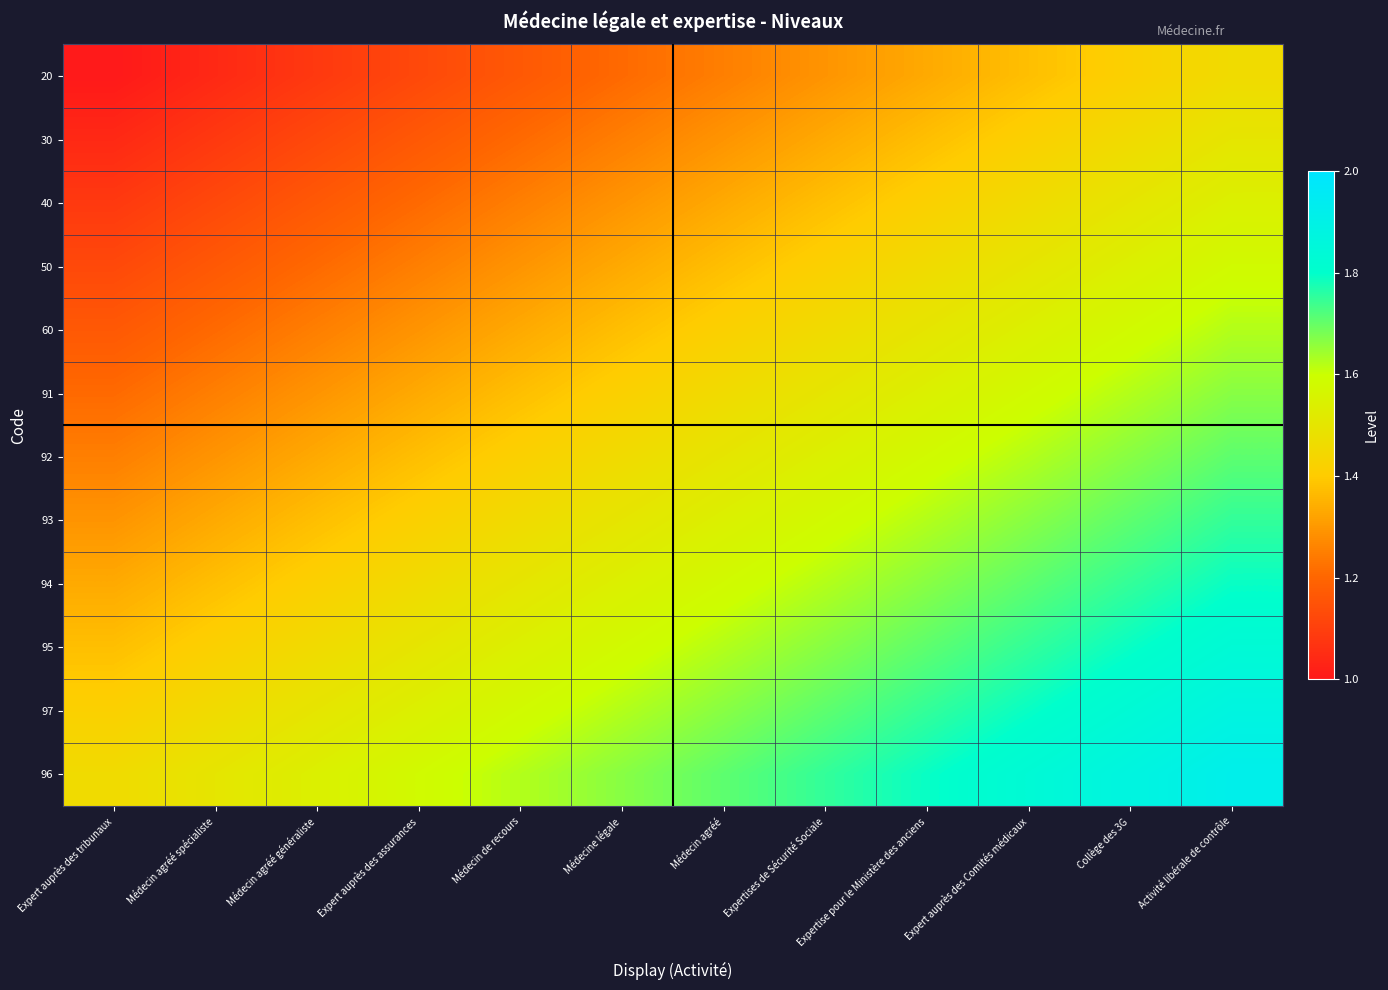

Reading left to right, extract all data points from this chart.

20: Expert auprès des tribunaux=1.0	Médecin agréé spécialiste=1.0	Médecin agréé généraliste=1.1	Expert auprès des assurances=1.1	Médecin de recours=1.2	Médecine légale=1.2	Médecin agréé=1.2	Expertises de Sécurité Sociale=1.3	Expertise pour le Ministère des anciens=1.3	Expert auprès des Comités médicaux=1.4	Collège des 3G=1.4	Activité libérale de contrôle=1.5
30: Expert auprès des tribunaux=1.0	Médecin agréé spécialiste=1.1	Médecin agréé généraliste=1.1	Expert auprès des assurances=1.2	Médecin de recours=1.2	Médecine légale=1.2	Médecin agréé=1.3	Expertises de Sécurité Sociale=1.3	Expertise pour le Ministère des anciens=1.4	Expert auprès des Comités médicaux=1.4	Collège des 3G=1.5	Activité libérale de contrôle=1.5
40: Expert auprès des tribunaux=1.1	Médecin agréé spécialiste=1.1	Médecin agréé généraliste=1.2	Expert auprès des assurances=1.2	Médecin de recours=1.2	Médecine légale=1.3	Médecin agréé=1.3	Expertises de Sécurité Sociale=1.4	Expertise pour le Ministère des anciens=1.4	Expert auprès des Comités médicaux=1.5	Collège des 3G=1.5	Activité libérale de contrôle=1.5
50: Expert auprès des tribunaux=1.1	Médecin agréé spécialiste=1.2	Médecin agréé généraliste=1.2	Expert auprès des assurances=1.2	Médecin de recours=1.3	Médecine légale=1.3	Médecin agréé=1.4	Expertises de Sécurité Sociale=1.4	Expertise pour le Ministère des anciens=1.5	Expert auprès des Comités médicaux=1.5	Collège des 3G=1.5	Activité libérale de contrôle=1.6
60: Expert auprès des tribunaux=1.2	Médecin agréé spécialiste=1.2	Médecin agréé généraliste=1.2	Expert auprès des assurances=1.3	Médecin de recours=1.3	Médecine légale=1.4	Médecin agréé=1.4	Expertises de Sécurité Sociale=1.5	Expertise pour le Ministère des anciens=1.5	Expert auprès des Comités médicaux=1.5	Collège des 3G=1.6	Activité libérale de contrôle=1.6
91: Expert auprès des tribunaux=1.2	Médecin agréé spécialiste=1.2	Médecin agréé généraliste=1.3	Expert auprès des assurances=1.3	Médecin de recours=1.4	Médecine légale=1.4	Médecin agréé=1.5	Expertises de Sécurité Sociale=1.5	Expertise pour le Ministère des anciens=1.5	Expert auprès des Comités médicaux=1.6	Collège des 3G=1.6	Activité libérale de contrôle=1.7
92: Expert auprès des tribunaux=1.2	Médecin agréé spécialiste=1.3	Médecin agréé généraliste=1.3	Expert auprès des assurances=1.4	Médecin de recours=1.4	Médecine légale=1.5	Médecin agréé=1.5	Expertises de Sécurité Sociale=1.5	Expertise pour le Ministère des anciens=1.6	Expert auprès des Comités médicaux=1.6	Collège des 3G=1.7	Activité libérale de contrôle=1.7
93: Expert auprès des tribunaux=1.3	Médecin agréé spécialiste=1.3	Médecin agréé généraliste=1.4	Expert auprès des assurances=1.4	Médecin de recours=1.5	Médecine légale=1.5	Médecin agréé=1.5	Expertises de Sécurité Sociale=1.6	Expertise pour le Ministère des anciens=1.6	Expert auprès des Comités médicaux=1.7	Collège des 3G=1.7	Activité libérale de contrôle=1.8
94: Expert auprès des tribunaux=1.3	Médecin agréé spécialiste=1.4	Médecin agréé généraliste=1.4	Expert auprès des assurances=1.5	Médecin de recours=1.5	Médecine légale=1.5	Médecin agréé=1.6	Expertises de Sécurité Sociale=1.6	Expertise pour le Ministère des anciens=1.7	Expert auprès des Comités médicaux=1.7	Collège des 3G=1.8	Activité libérale de contrôle=1.8
95: Expert auprès des tribunaux=1.4	Médecin agréé spécialiste=1.4	Médecin agréé généraliste=1.5	Expert auprès des assurances=1.5	Médecin de recours=1.5	Médecine légale=1.6	Médecin agréé=1.6	Expertises de Sécurité Sociale=1.7	Expertise pour le Ministère des anciens=1.7	Expert auprès des Comités médicaux=1.8	Collège des 3G=1.8	Activité libérale de contrôle=1.8
97: Expert auprès des tribunaux=1.4	Médecin agréé spécialiste=1.5	Médecin agréé généraliste=1.5	Expert auprès des assurances=1.5	Médecin de recours=1.6	Médecine légale=1.6	Médecin agréé=1.7	Expertises de Sécurité Sociale=1.7	Expertise pour le Ministère des anciens=1.8	Expert auprès des Comités médicaux=1.8	Collège des 3G=1.8	Activité libérale de contrôle=1.9
96: Expert auprès des tribunaux=1.5	Médecin agréé spécialiste=1.5	Médecin agréé généraliste=1.5	Expert auprès des assurances=1.6	Médecin de recours=1.6	Médecine légale=1.7	Médecin agréé=1.7	Expertises de Sécurité Sociale=1.8	Expertise pour le Ministère des anciens=1.8	Expert auprès des Comités médicaux=1.8	Collège des 3G=1.9	Activité libérale de contrôle=1.9